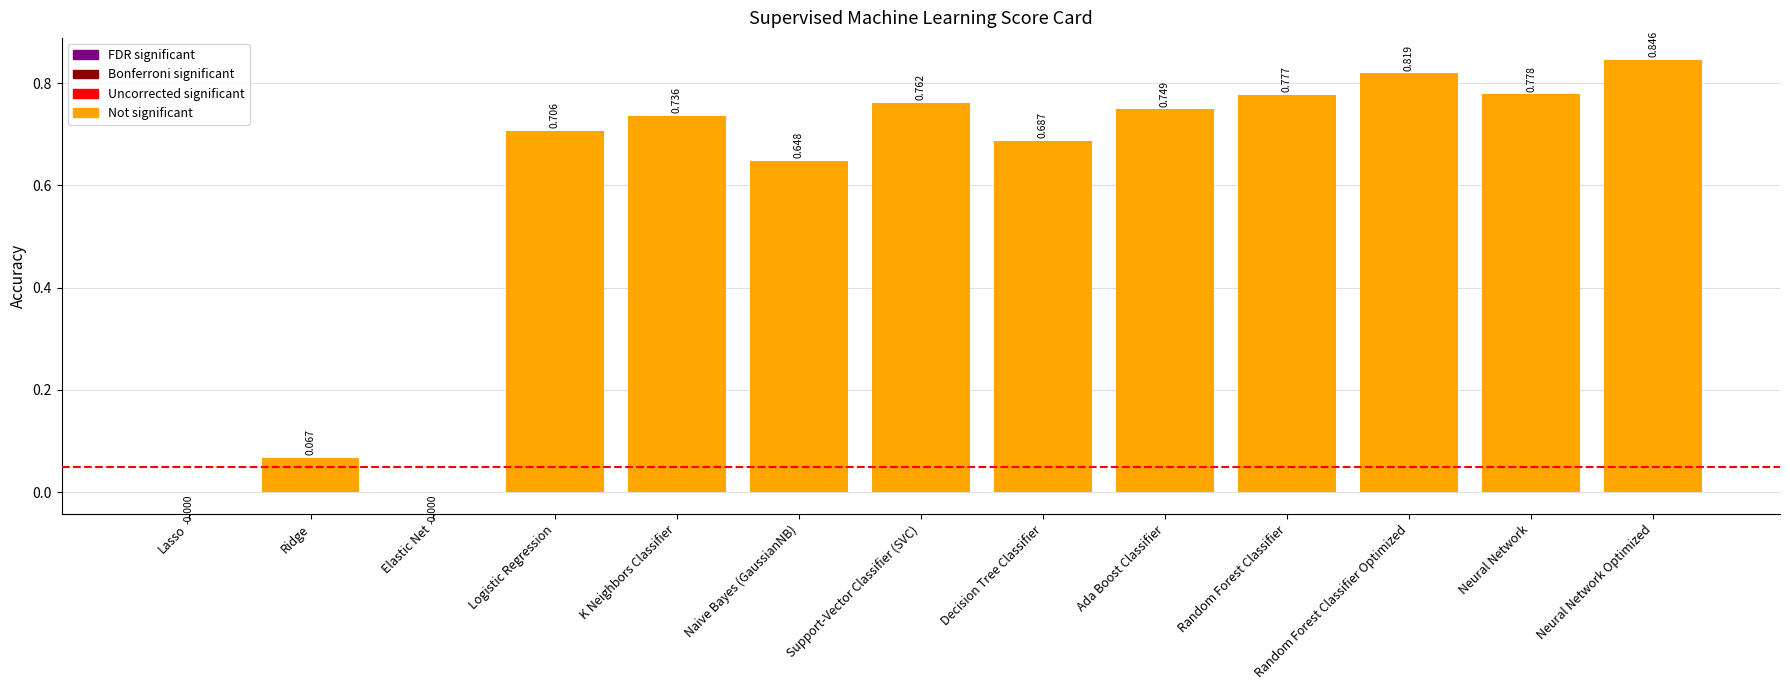

How many positive values are there?

11